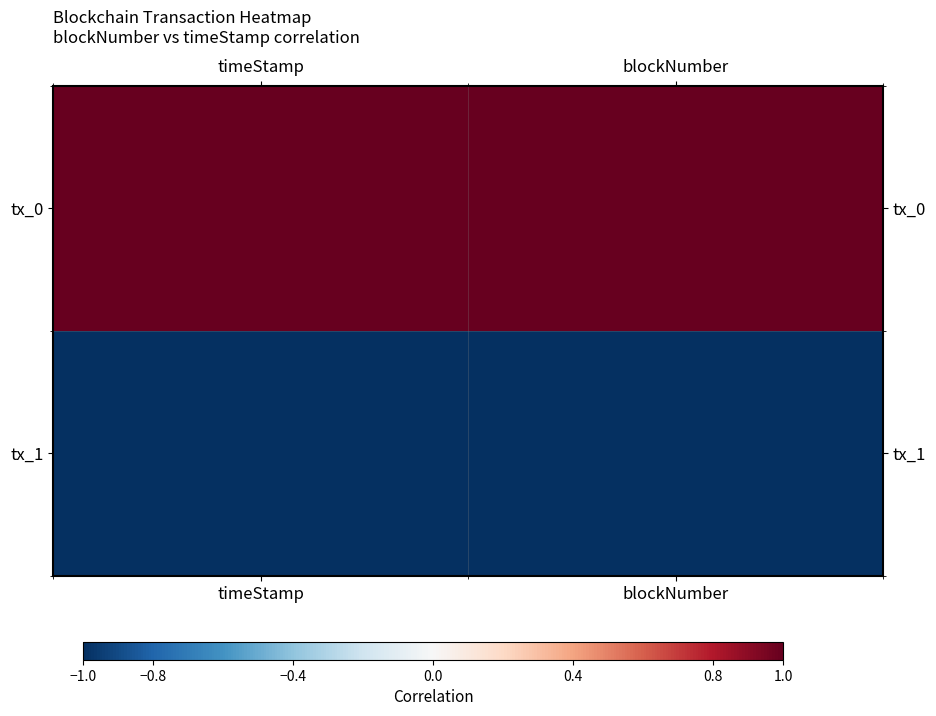

Reading right to left, list all the values displayed in this chart.

tx_0: blockNumber=1.0	timeStamp=1.0
tx_1: blockNumber=-1.0	timeStamp=-1.0